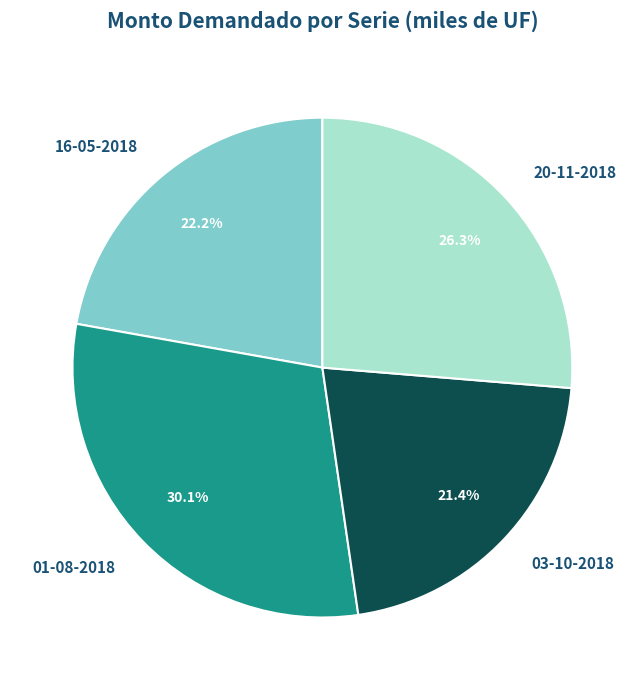

To the nearest percent, what is the average slice percentage?

25%